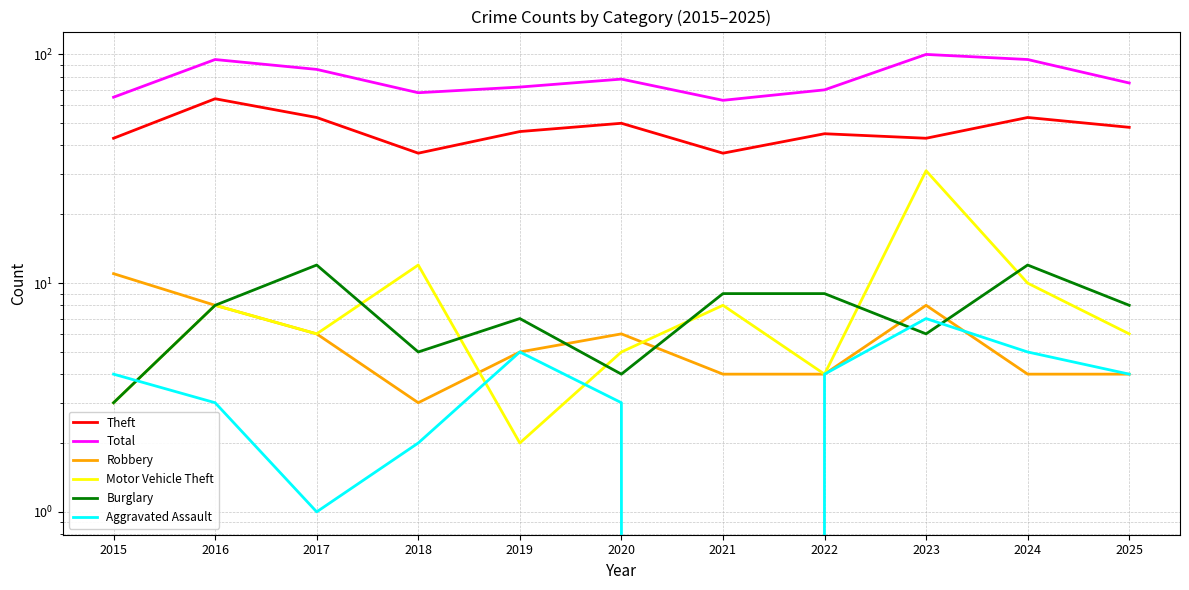

What is the average value of the Burglary series?

8